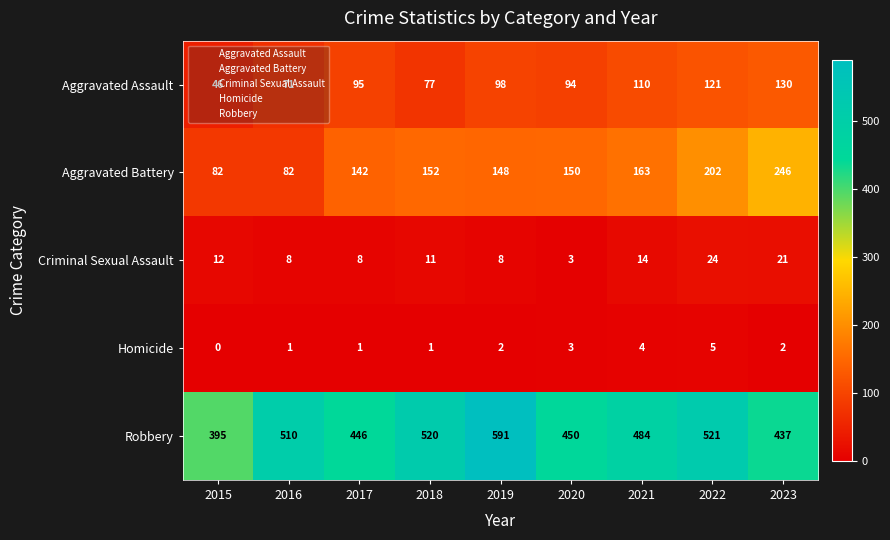

What value does the Homicide series have at 2020?

3